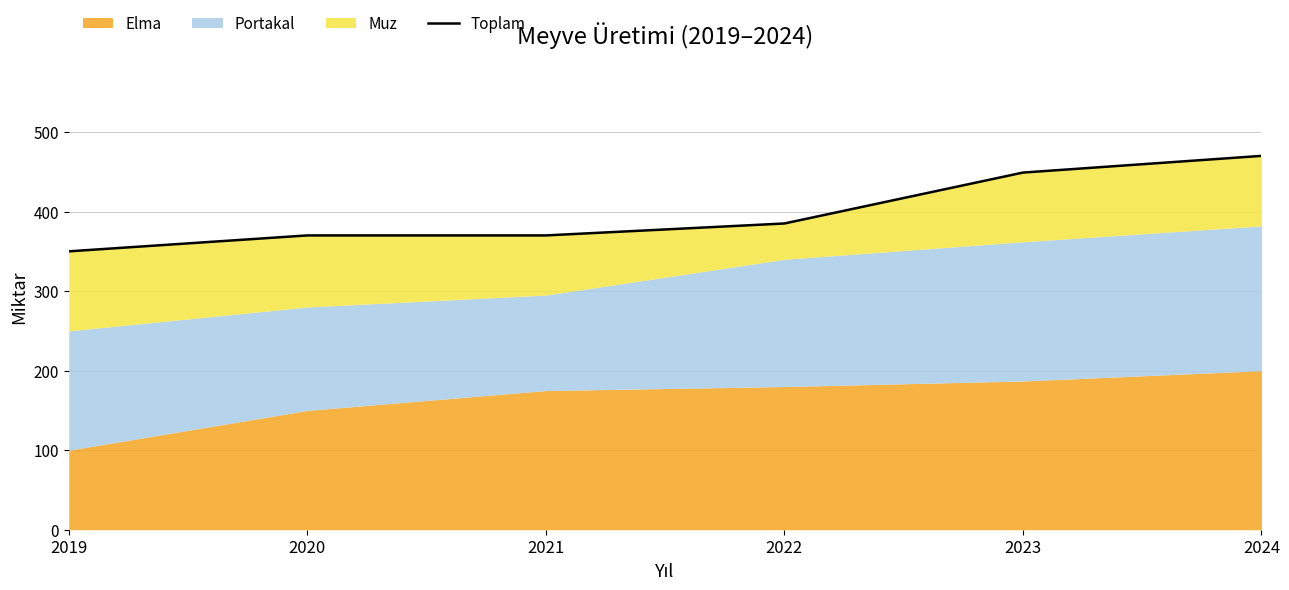

True or false: the data has more than 2 interior local peaks.

False